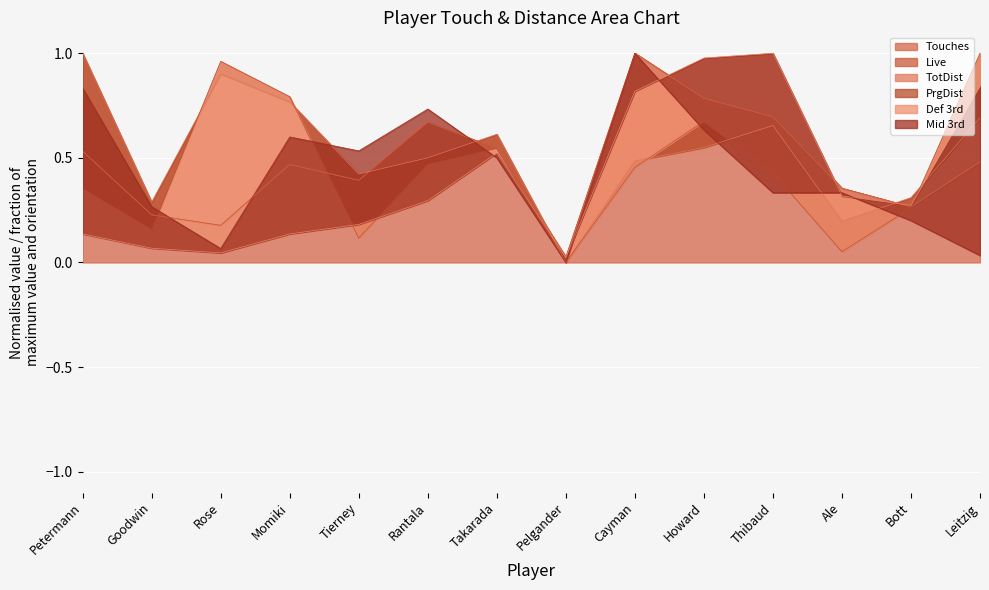

What is the difference between the TotDist values at Thibaud and Momiki?

0.1